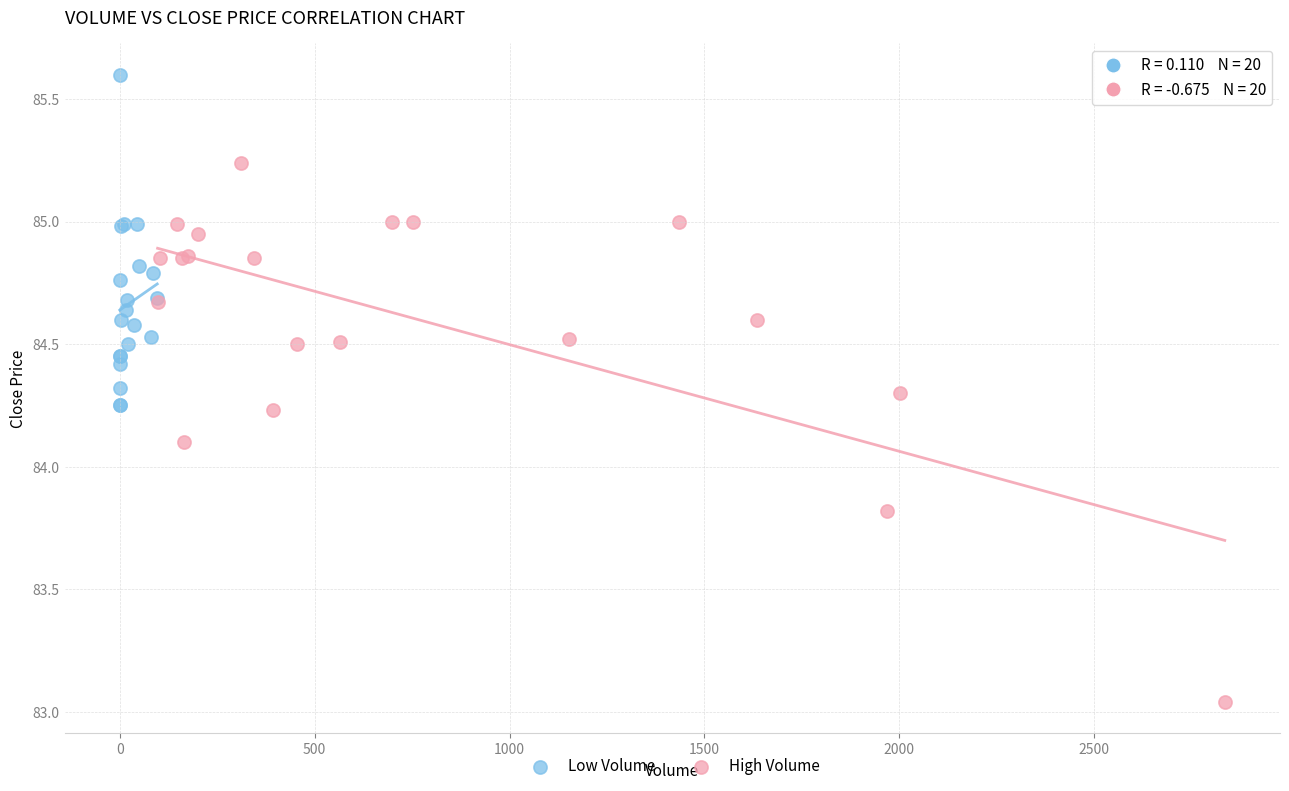

Which series has the widest spread of Y values?

High Volume